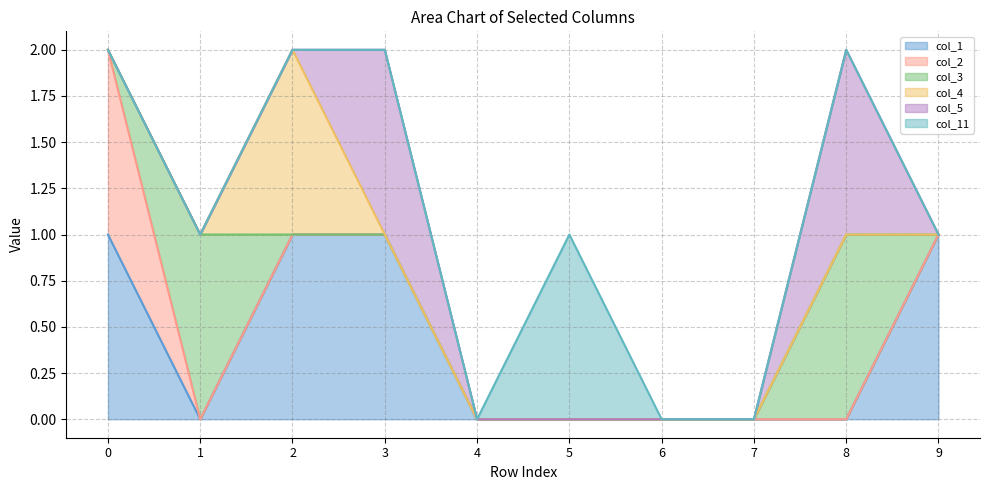

What are all the series names shown in the legend?

col_1, col_2, col_3, col_4, col_5, col_11